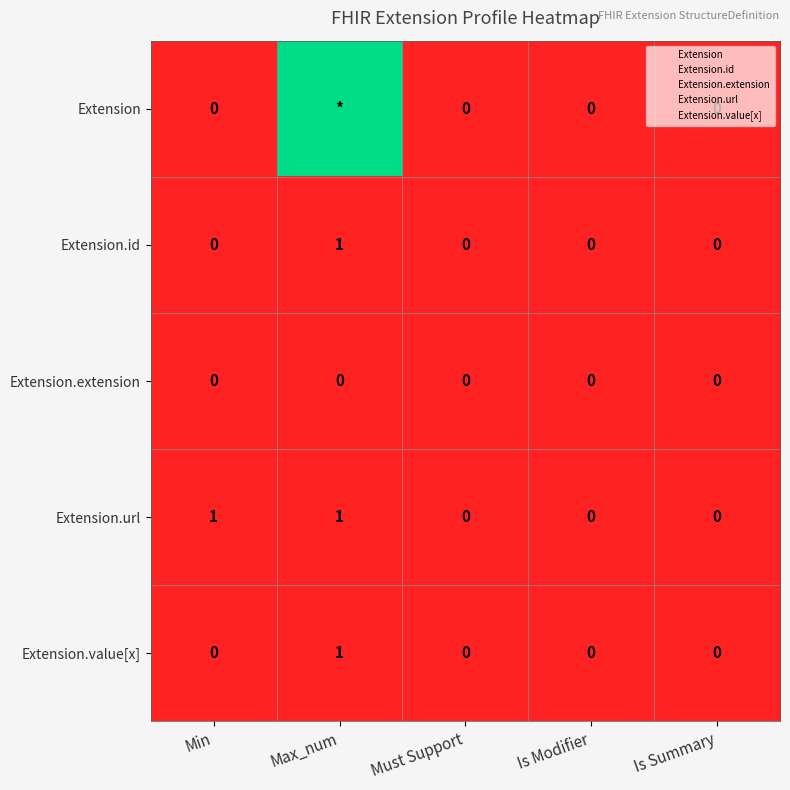

Which has a higher value, Min or Is Modifier?

Min